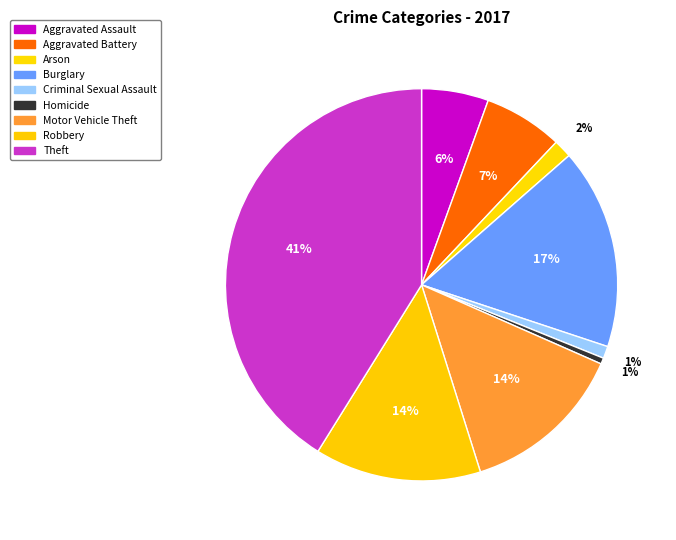

To the nearest percent, what portion does Motor Vehicle Theft represent?

14%